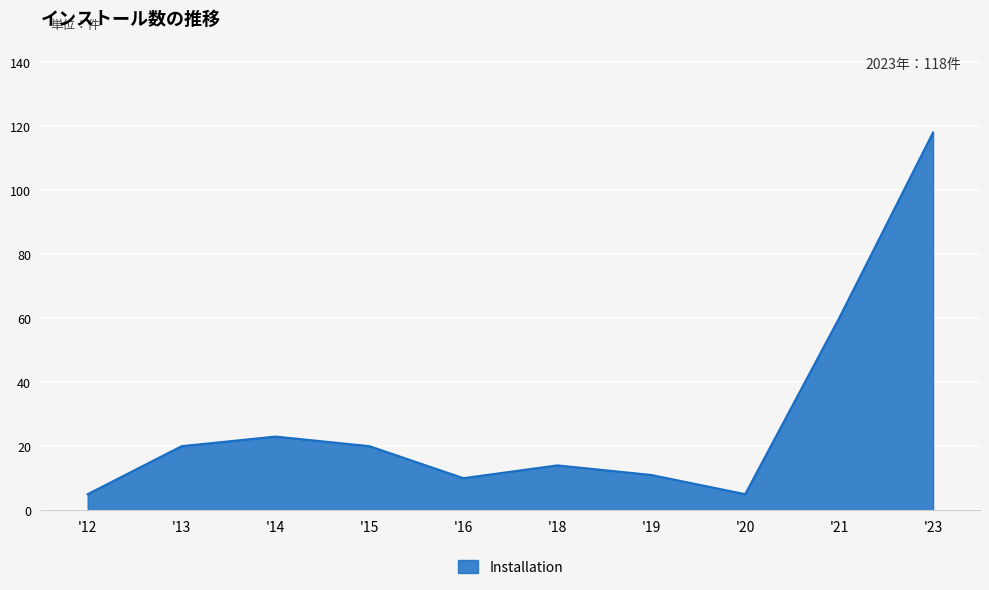

The value at '20 is 5. True or false?

True